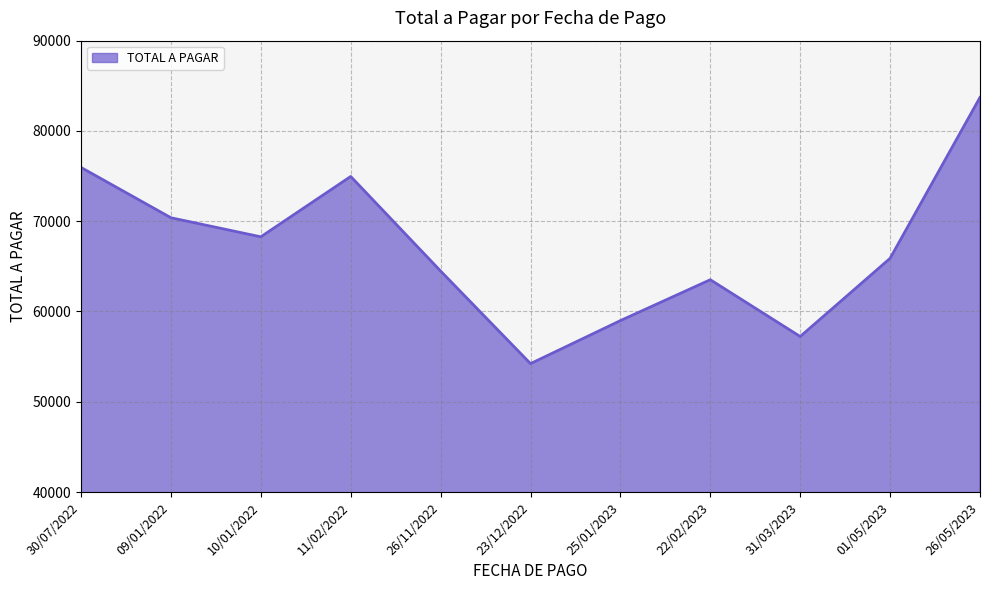

Where does the data first go above 65887?

30/07/2022